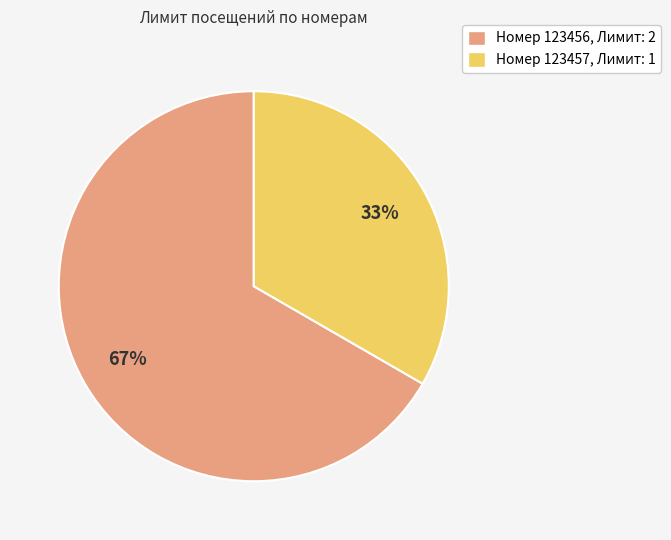

Which slice is the largest?

Номер 123456, Лимит: 2